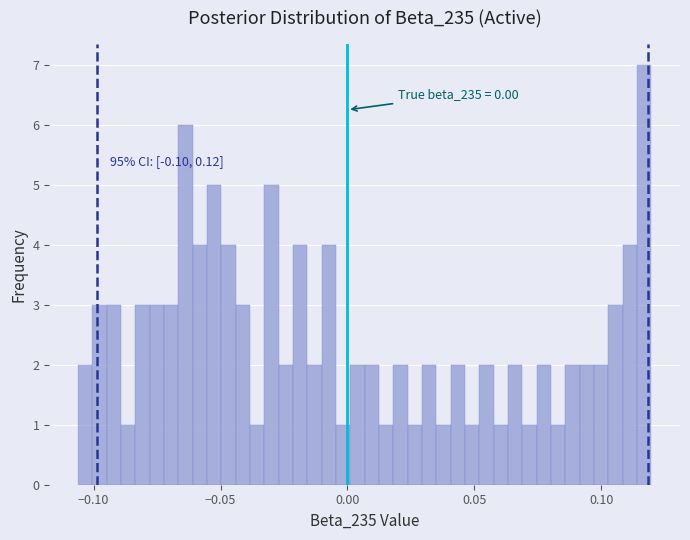

Read against the x-axis, roughly where is the centre of the tallest bar?

0.115